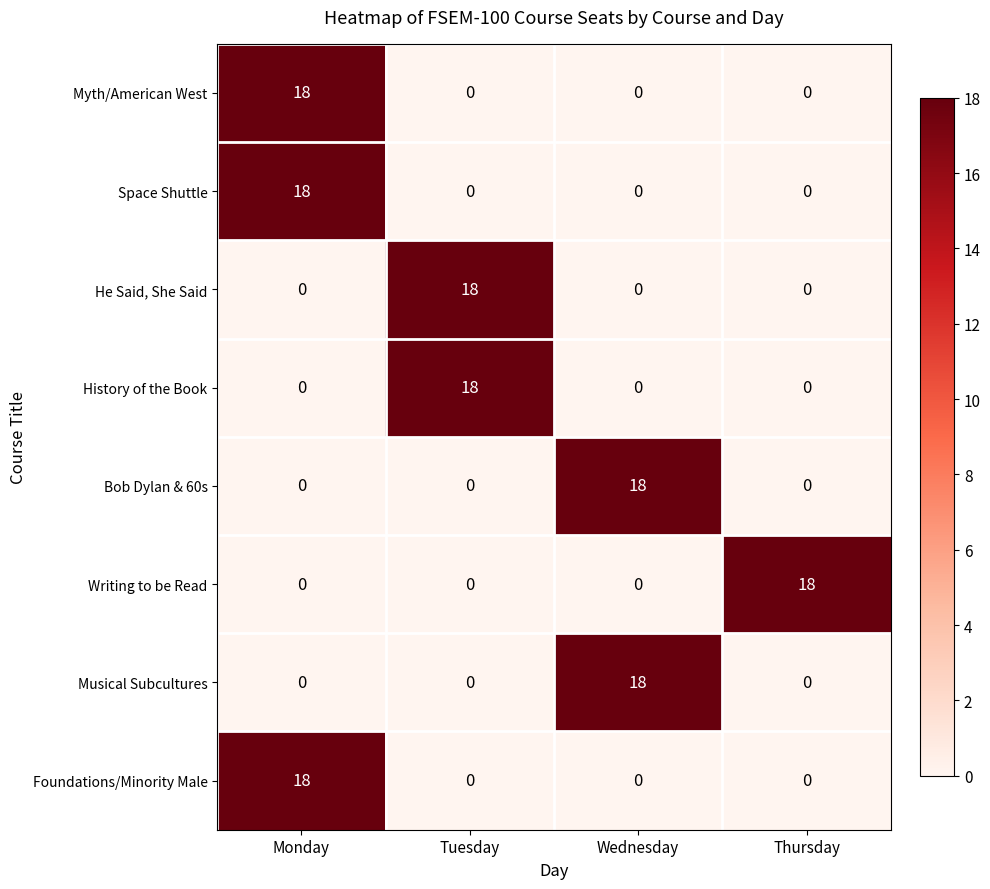

What is the spread (max minus min) of values at Wednesday?

18